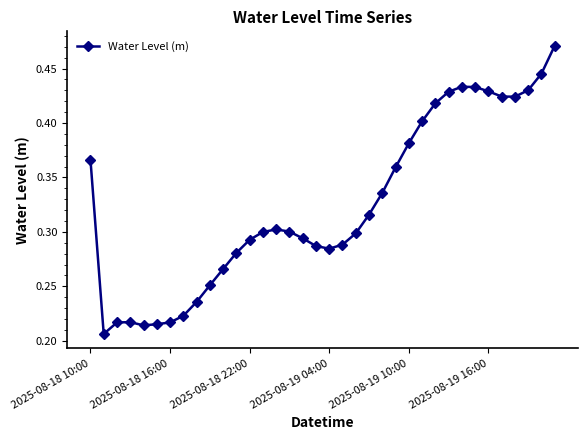

How many lines are shown in the chart?

1